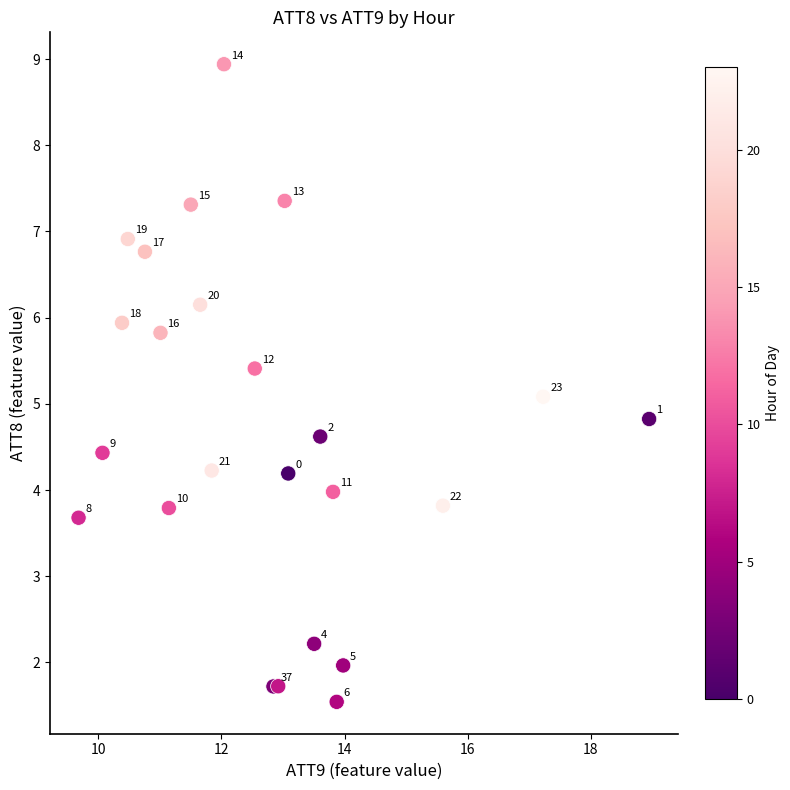

What Y value in the scatter plot is closest to 5?

5.1